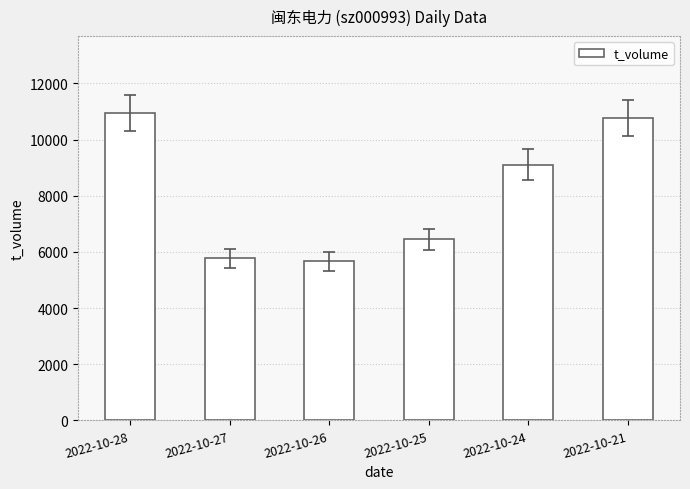

Reading left to right, extract all data points from this chart.

10949	5770	5661	6447	9102	10764